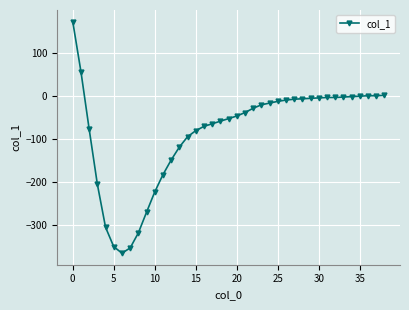

What is the average value?

-85